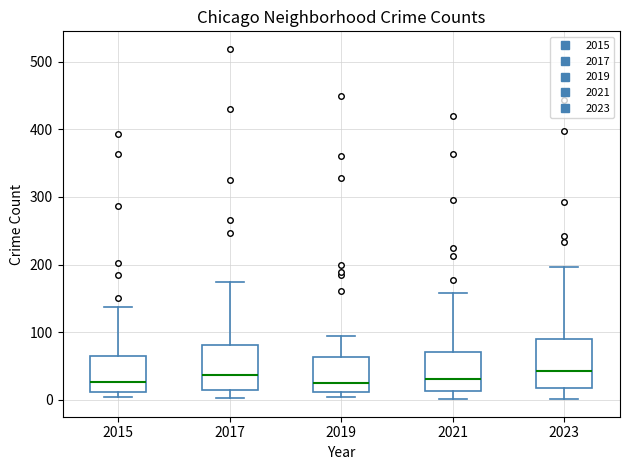

Reading left to right, transcribe this box plot: for each box, give where its median line is, the range the box spans, and where its two whiskers end, as read against the y-axis. The values are not printed on the chart, so give them approximately, as read against the axis.

2015: median 30, box 10 to 60, whiskers 0 to 140
2017: median 40, box 10 to 80, whiskers 0 to 170
2019: median 30, box 10 to 60, whiskers 0 to 100
2021: median 30, box 10 to 70, whiskers 0 to 160
2023: median 40, box 20 to 90, whiskers 0 to 200